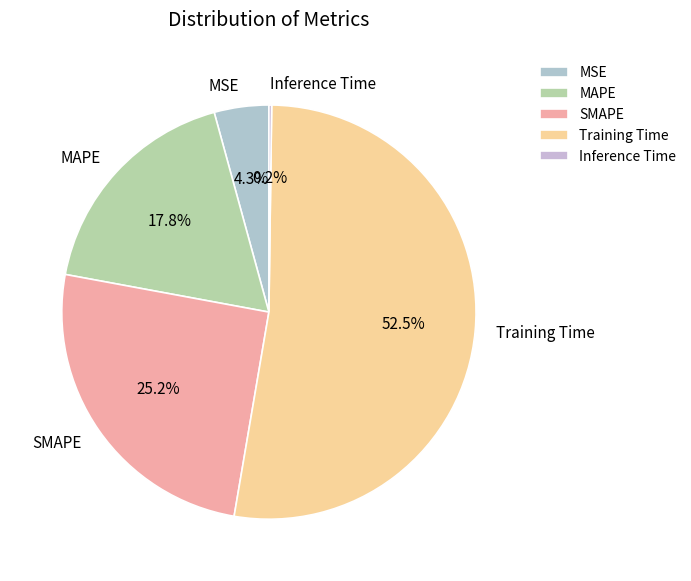

Is there any slice that represents more than half of the pie?

Yes